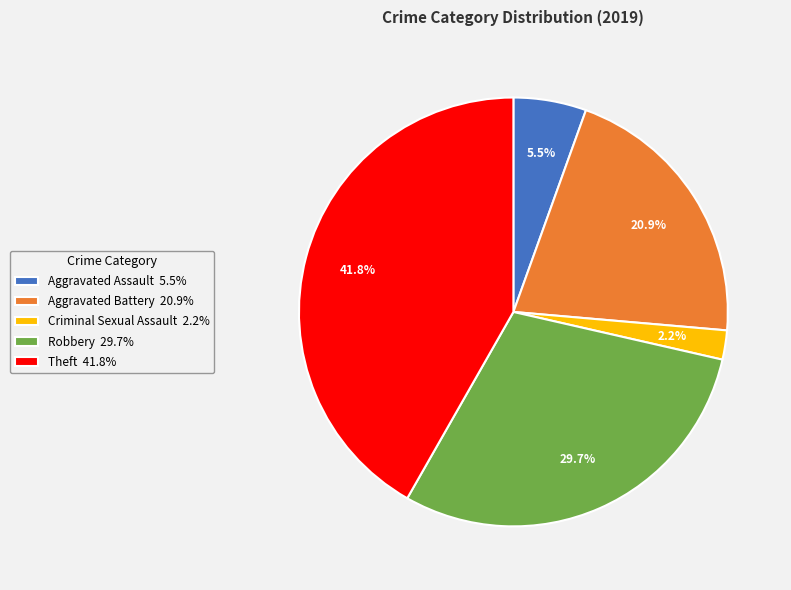

Rank the categories by value from highest to lowest.

Theft 41.8%, Robbery 29.7%, Aggravated Battery 20.9%, Aggravated Assault 5.5%, Criminal Sexual Assault 2.2%